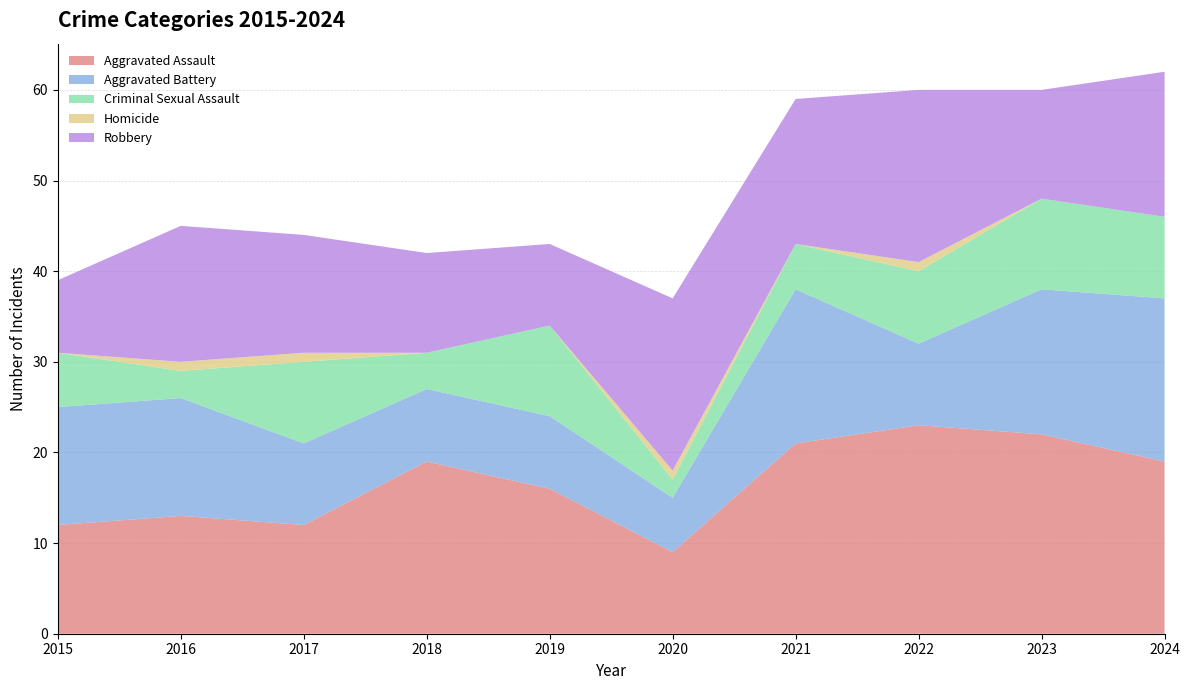

Reading left to right, what are all the values shown in this chart?

Aggravated Assault: 2015=12	2016=13	2017=12	2018=19	2019=16	2020=9	2021=21	2022=23	2023=22	2024=19
Aggravated Battery: 2015=13	2016=13	2017=9	2018=8	2019=8	2020=6	2021=17	2022=9	2023=16	2024=18
Criminal Sexual Assault: 2015=6	2016=3	2017=9	2018=4	2019=10	2020=2	2021=5	2022=8	2023=10	2024=9
Homicide: 2015=0	2016=1	2017=1	2018=0	2019=0	2020=1	2021=0	2022=1	2023=0	2024=0
Robbery: 2015=8	2016=15	2017=13	2018=11	2019=9	2020=19	2021=16	2022=19	2023=12	2024=16